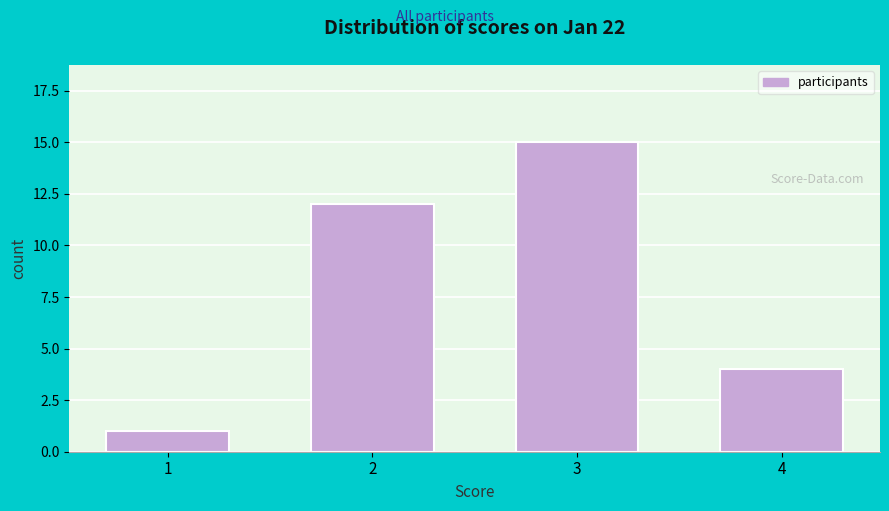

Reading left to right, transcribe all the data shown in this chart.

1	12	15	4